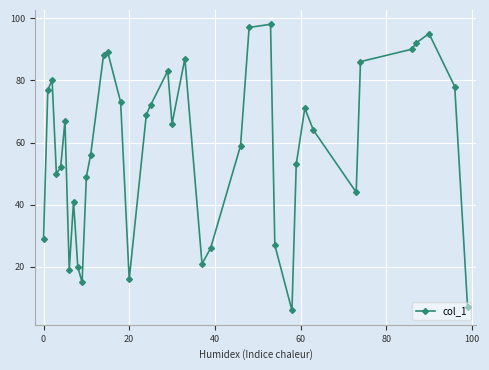

True or false: there are more than 1 points higher than both neighbors.

True